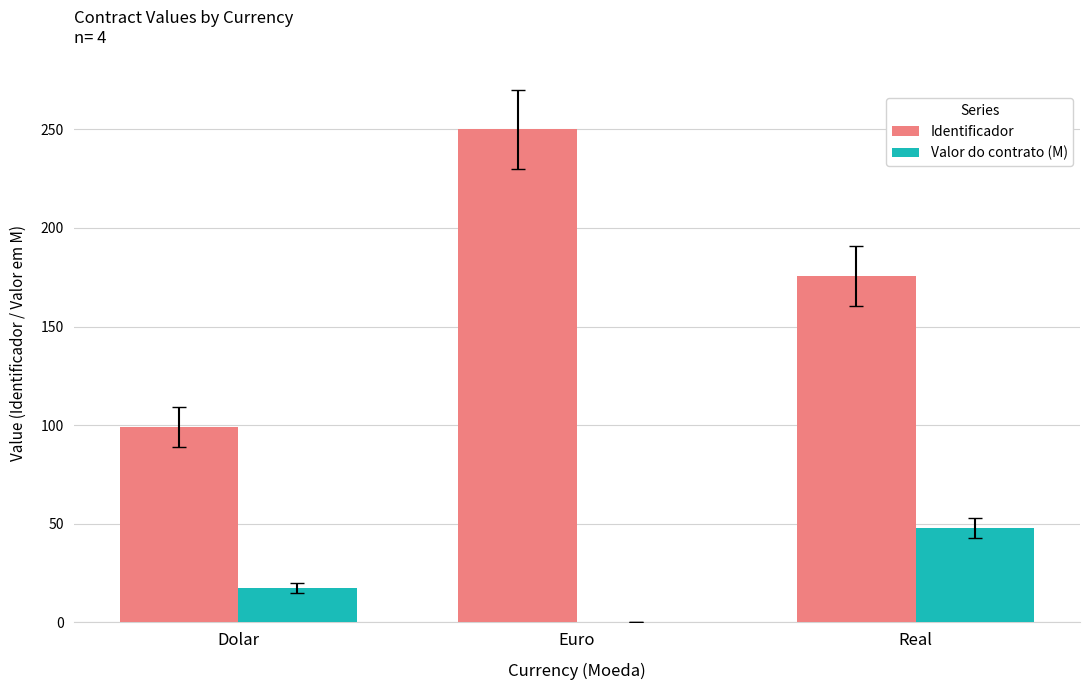

Which label corresponds to the largest value in the chart?

Euro